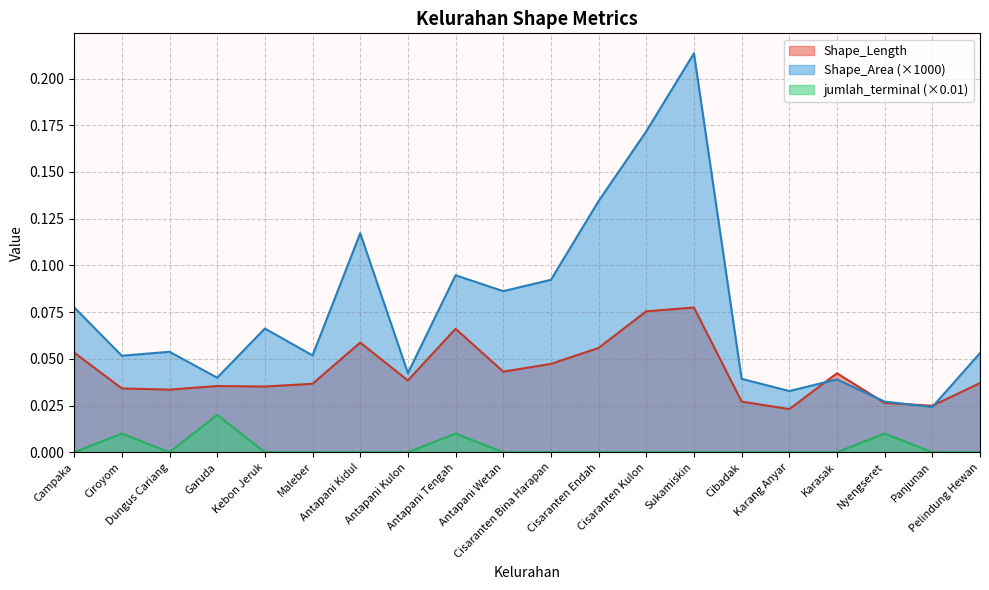

What is the maximum value shown in the chart?

0.2